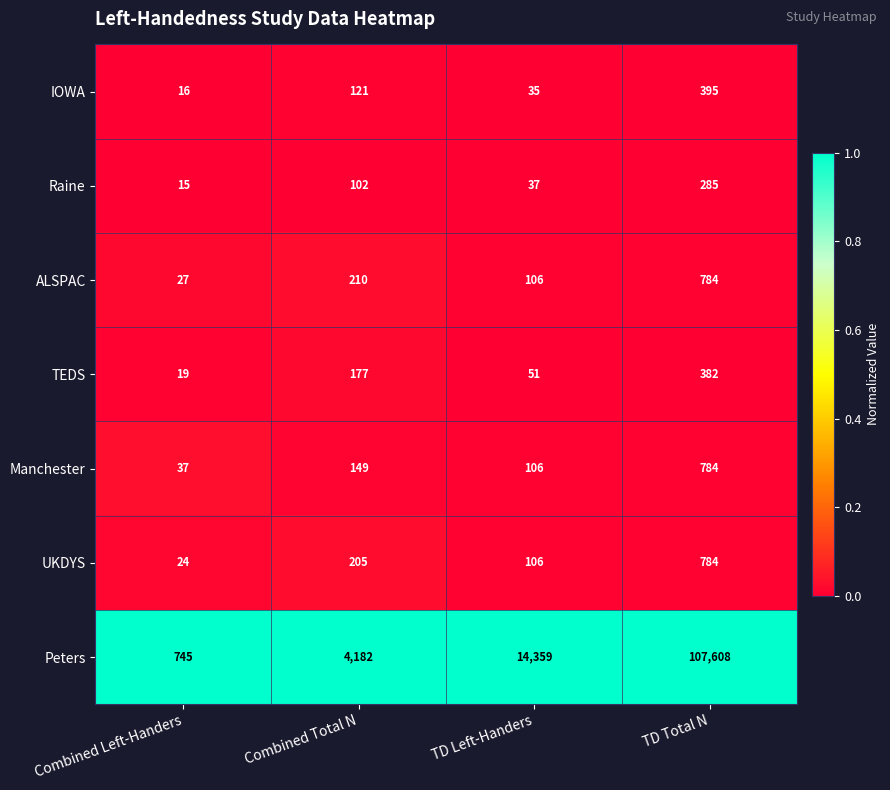

What is the minimum value shown in the chart?

15